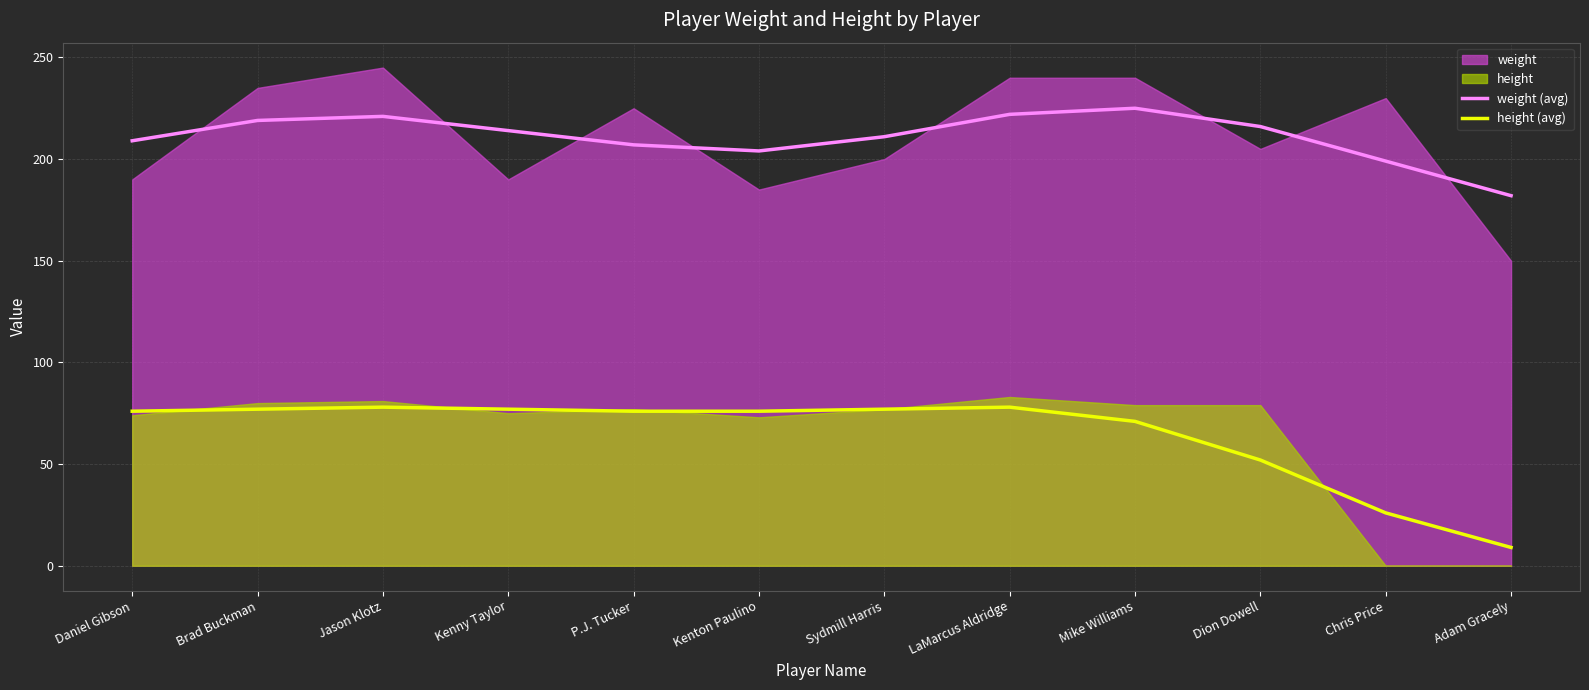

Rank the series by their average value, from lowest to highest.

height (avg), weight (avg)